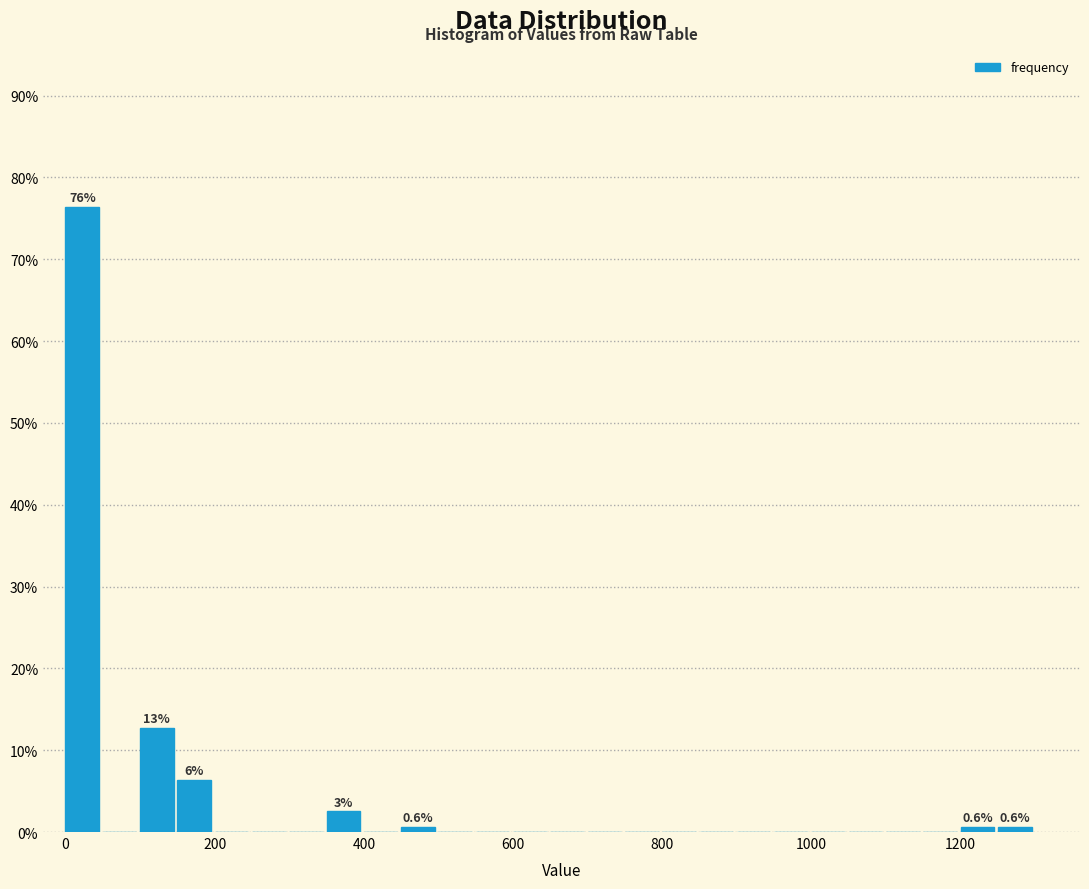

Around what value on the x-axis is the tallest bar? Give the approximate position of its centre, as read against the axis.

20